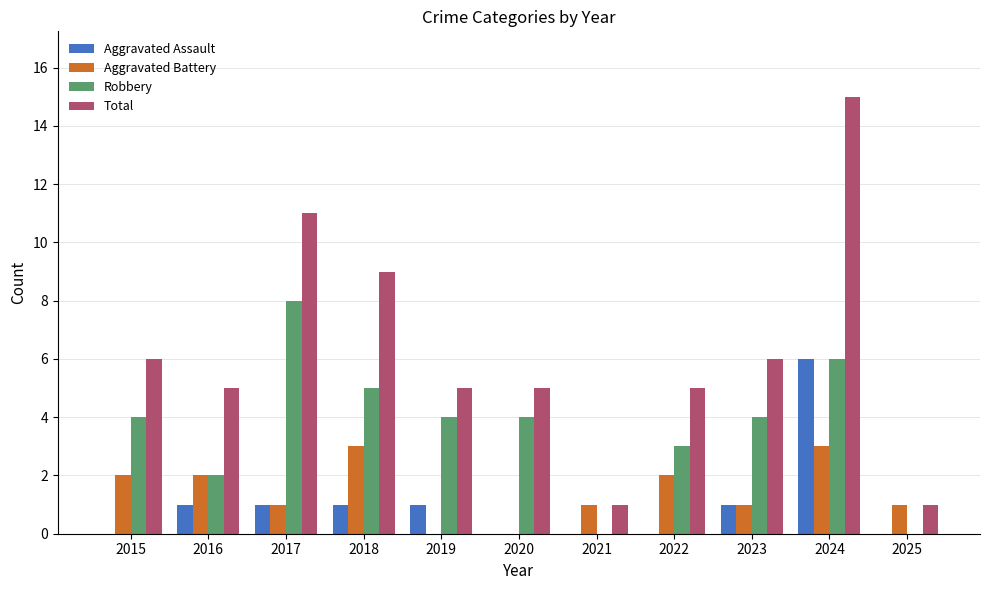

Reading left to right, extract all data points from this chart.

Aggravated Assault: 2015=0	2016=1	2017=1	2018=1	2019=1	2020=0	2021=0	2022=0	2023=1	2024=6	2025=0
Aggravated Battery: 2015=2	2016=2	2017=1	2018=3	2019=0	2020=0	2021=1	2022=2	2023=1	2024=3	2025=1
Robbery: 2015=4	2016=2	2017=8	2018=5	2019=4	2020=4	2021=0	2022=3	2023=4	2024=6	2025=0
Total: 2015=6	2016=5	2017=11	2018=9	2019=5	2020=5	2021=1	2022=5	2023=6	2024=15	2025=1